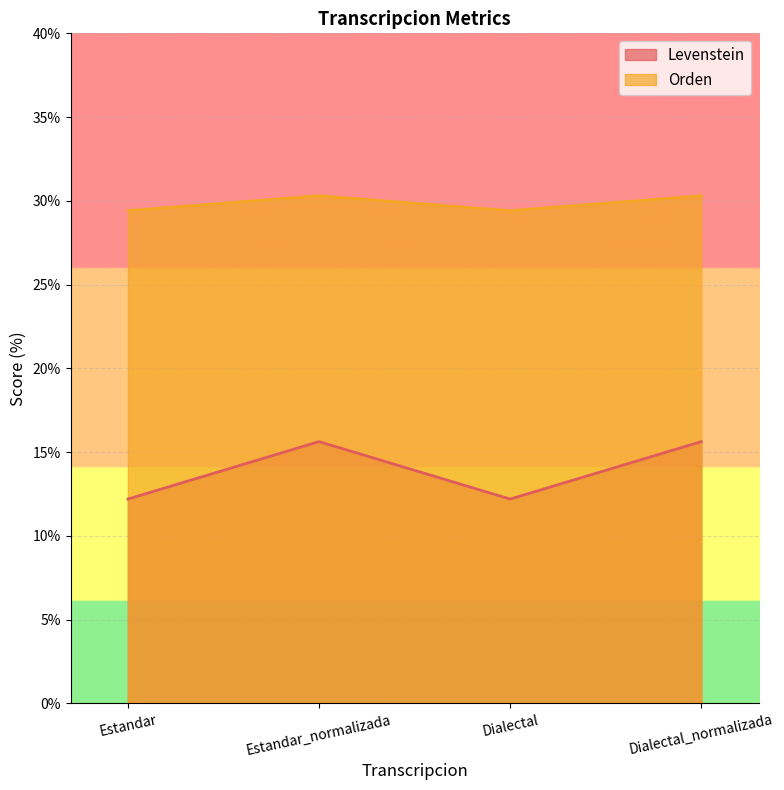

What is the label of the 1st point from the right?

Dialectal_normalizada